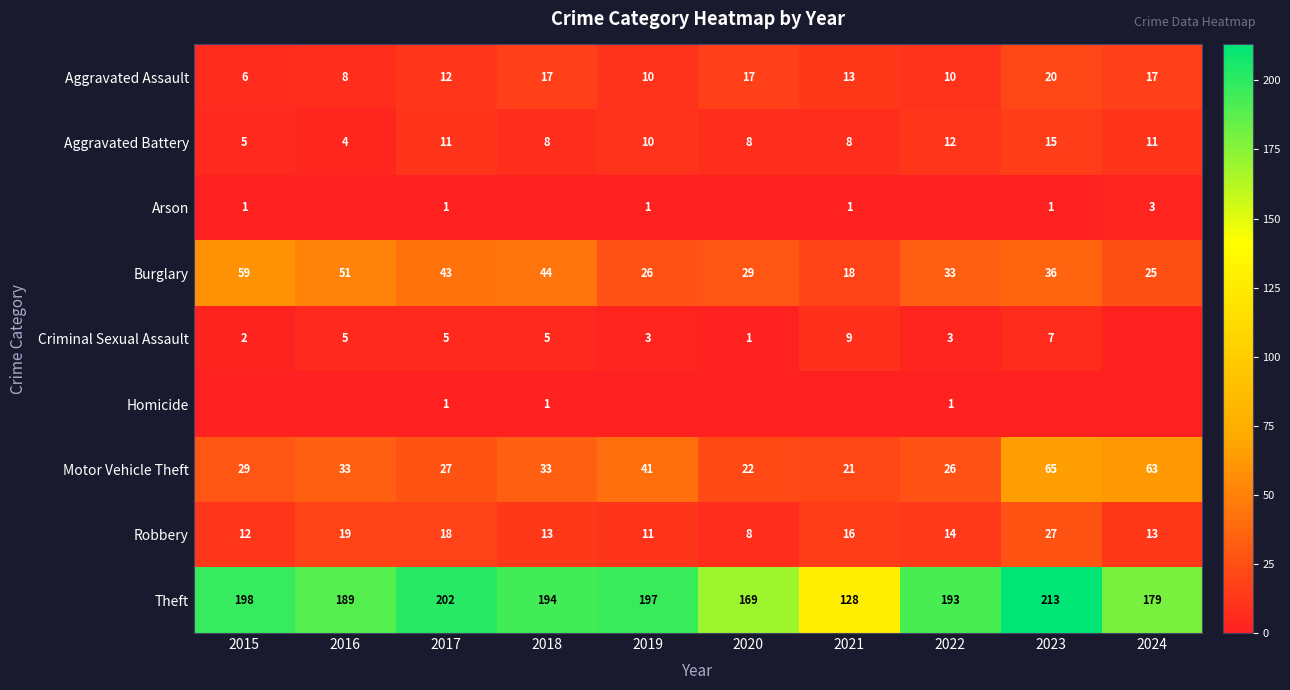

The value of Robbery at 2017 is 27. True or false?

False